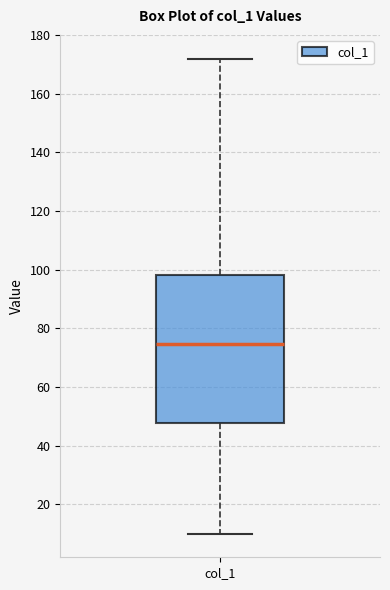

Read this box plot against the y-axis: the position of the median line, the range covered by the box, and the ends of both whiskers. The values are not printed on the chart, so give them approximately, as read against the axis.

median 74, box 48 to 98, whiskers 10 to 172